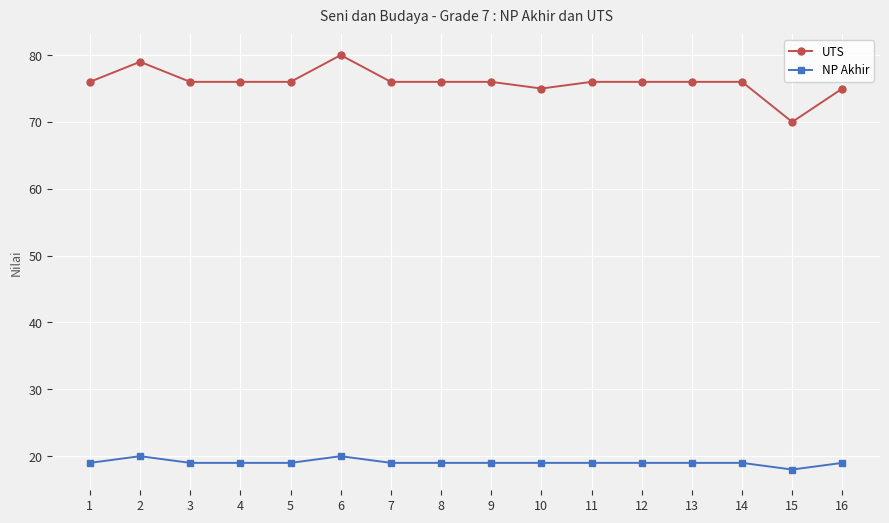

Reading right to left, extract all data points from this chart.

UTS: 16=75	15=70	14=76	13=76	12=76	11=76	10=75	9=76	8=76	7=76	6=80	5=76	4=76	3=76	2=79	1=76
NP Akhir: 16=19	15=18	14=19	13=19	12=19	11=19	10=19	9=19	8=19	7=19	6=20	5=19	4=19	3=19	2=20	1=19